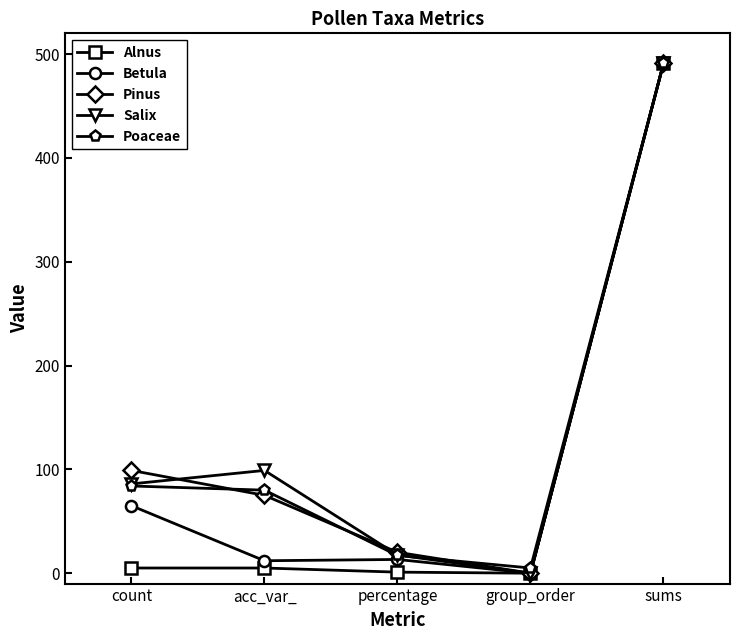

Which category has the lowest value in the Salix series?

group_order